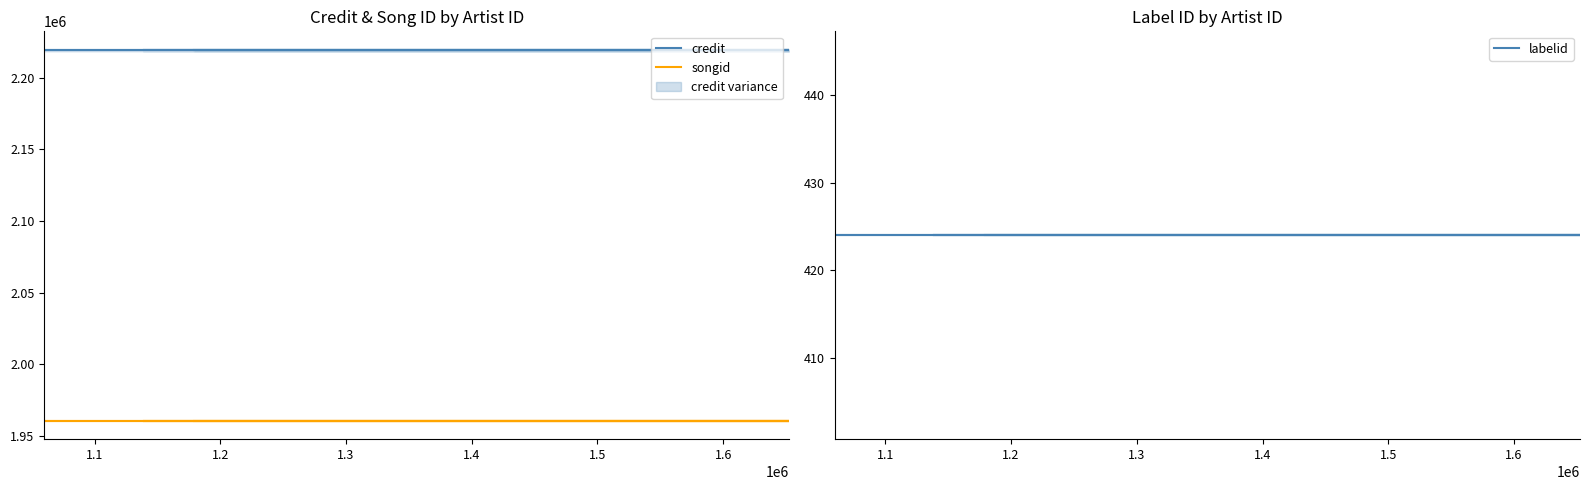

True or false: labelid has a value of 683 at 1.4.

False